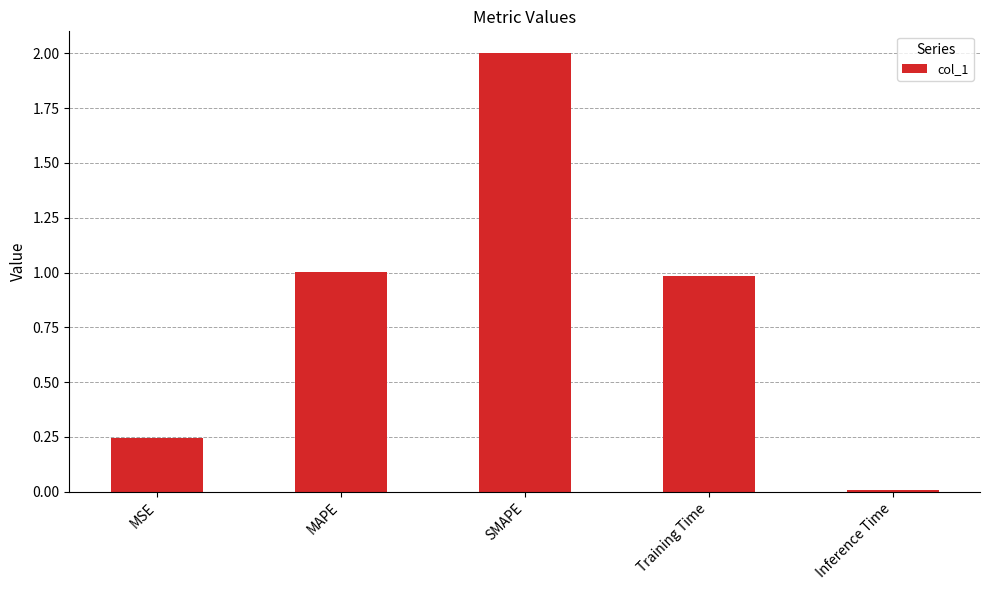

What is the difference between the values at MSE and SMAPE?

1.8